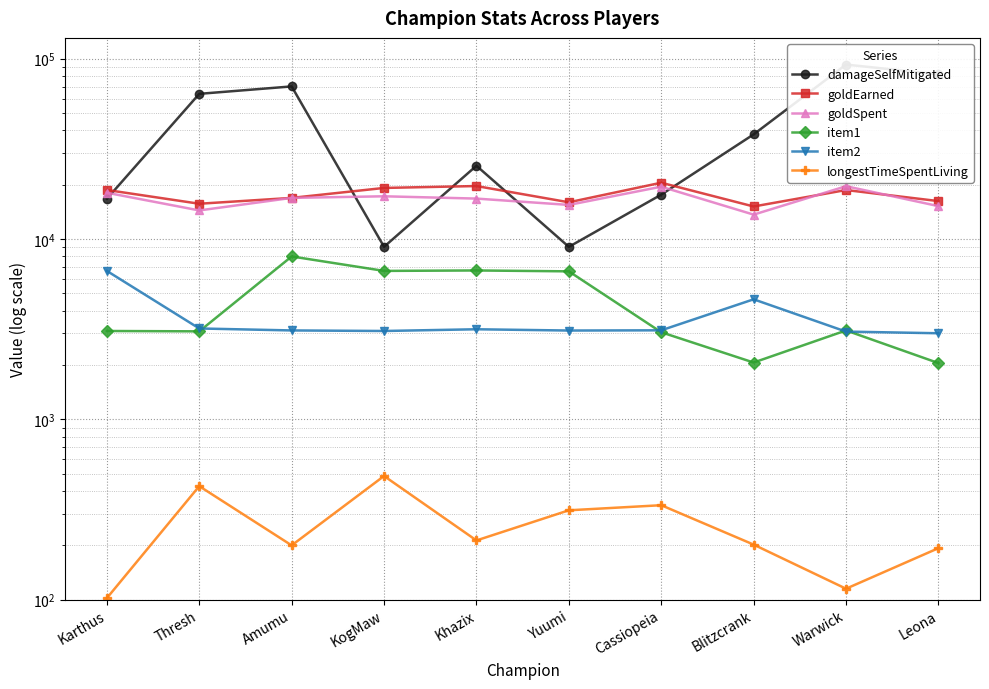

Does the chart have visible grid lines?

Yes